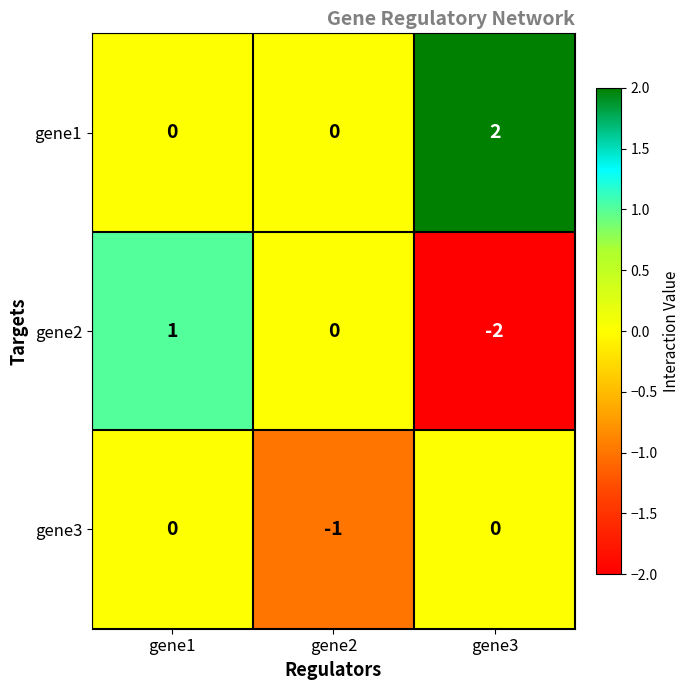

Count the gene1 values in the range 0 to 2.

3